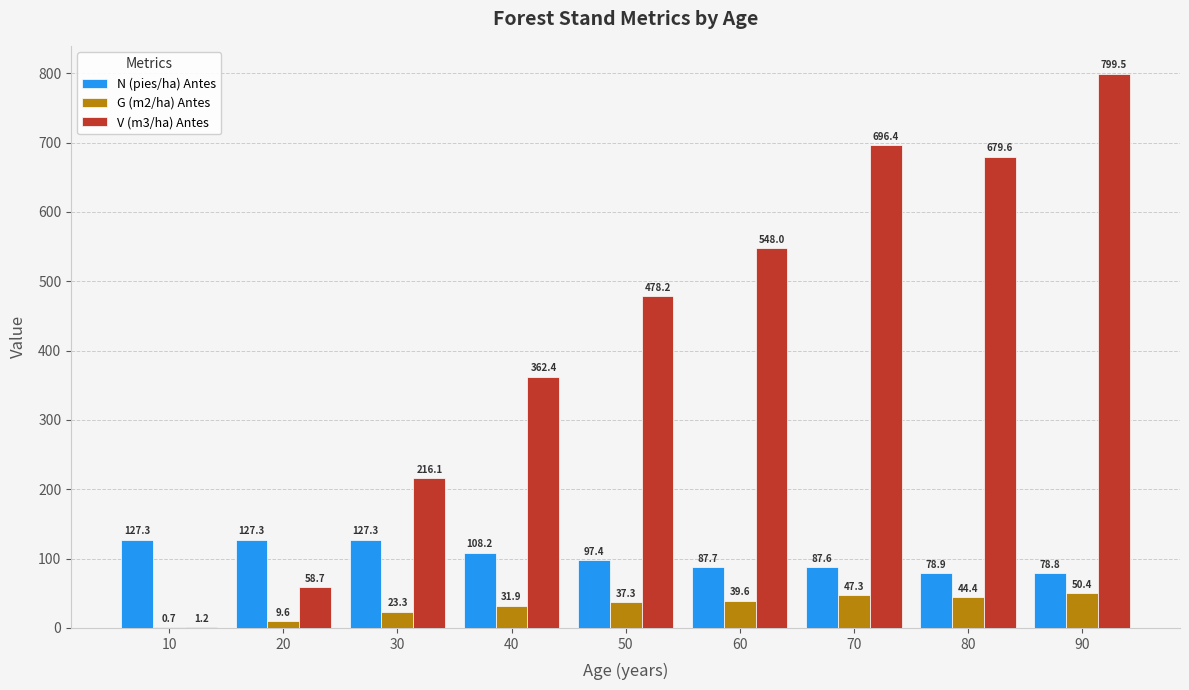

At which label does V (m3/ha) Antes reach its peak?

90